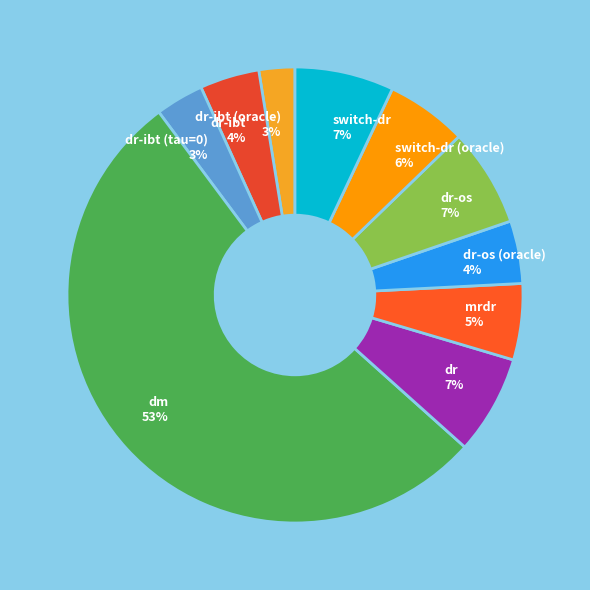

To the nearest percent, what is the difference between the largest and smallest slice percentages?

51%